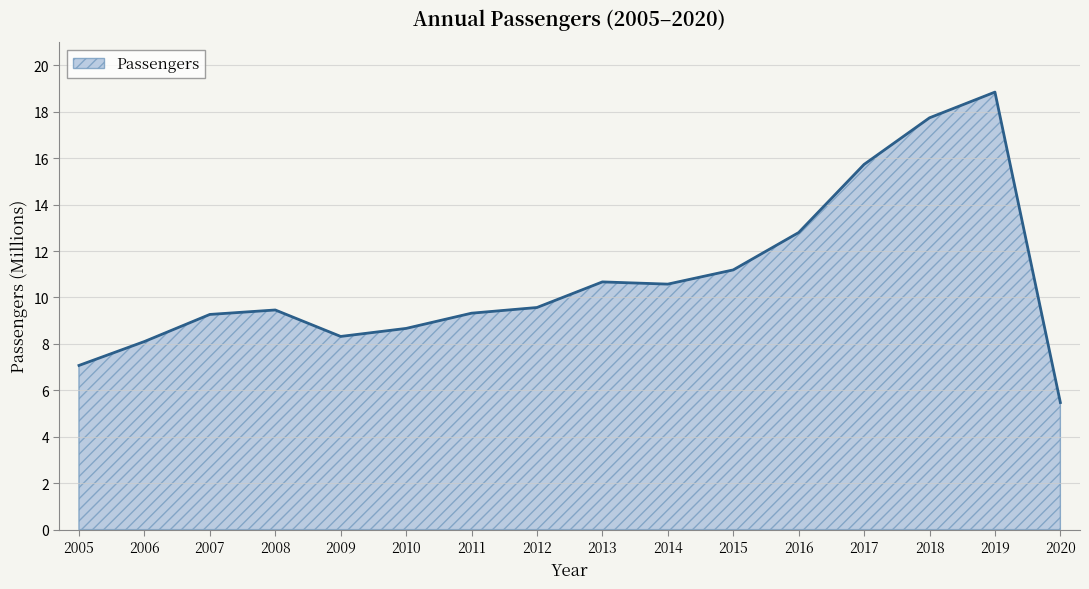

Does the chart have visible grid lines?

Yes